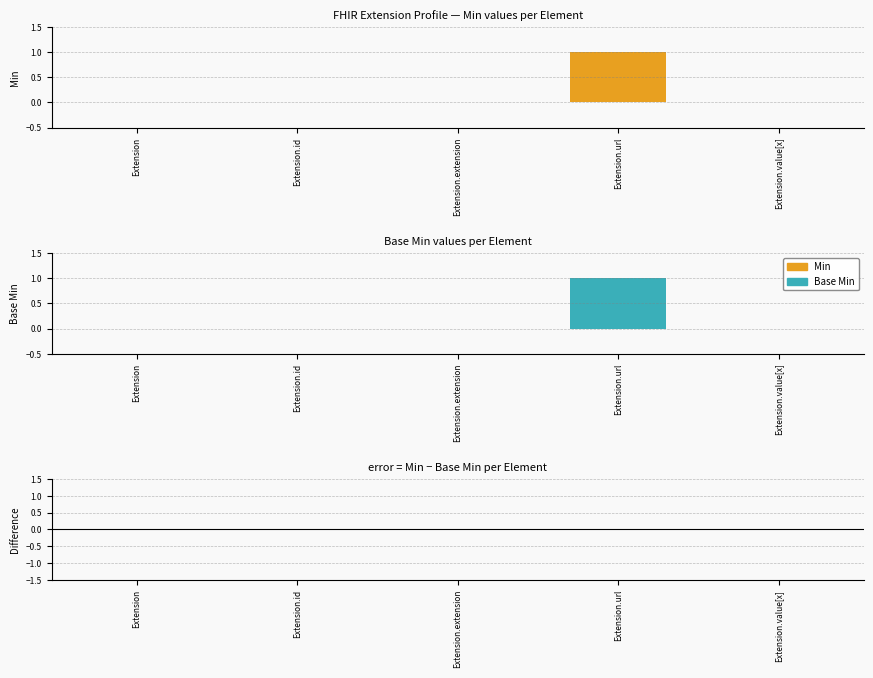

The Base Min series shows 1 at Extension.url. True or false?

True